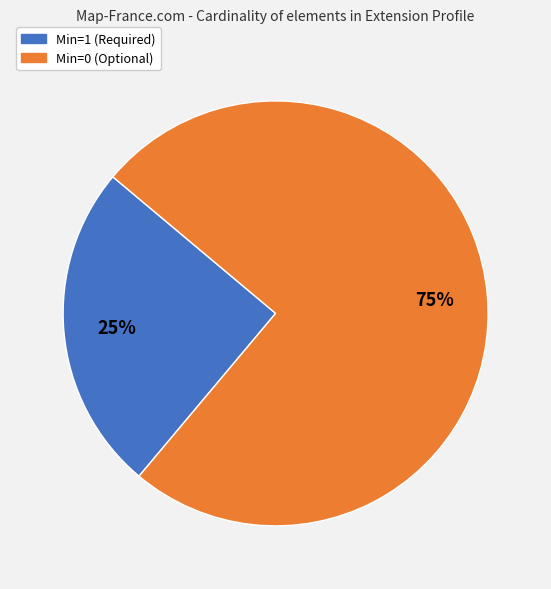

To the nearest percent, what is the difference between the largest and smallest slice percentages?

50%